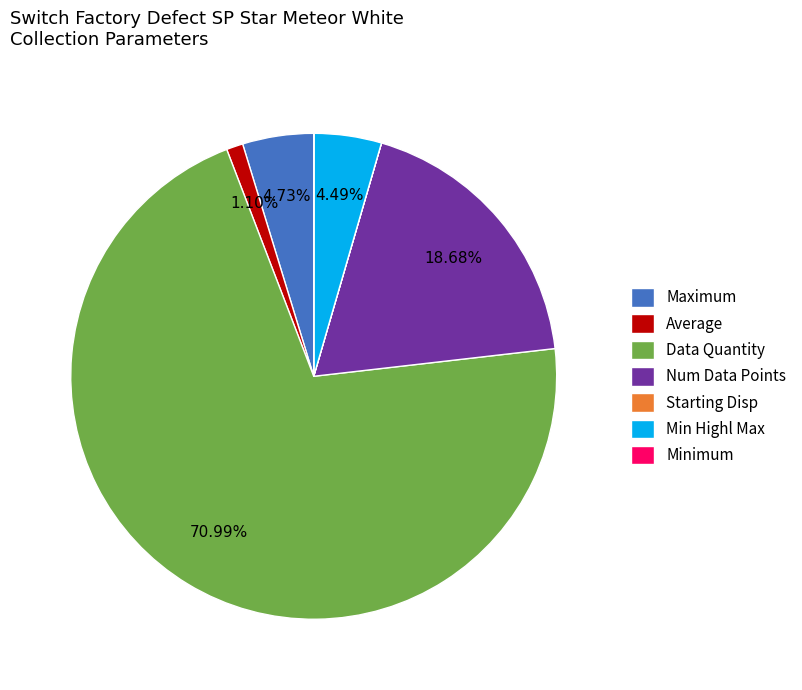

The Num Data Points slice represents 13% of the pie. True or false?

False